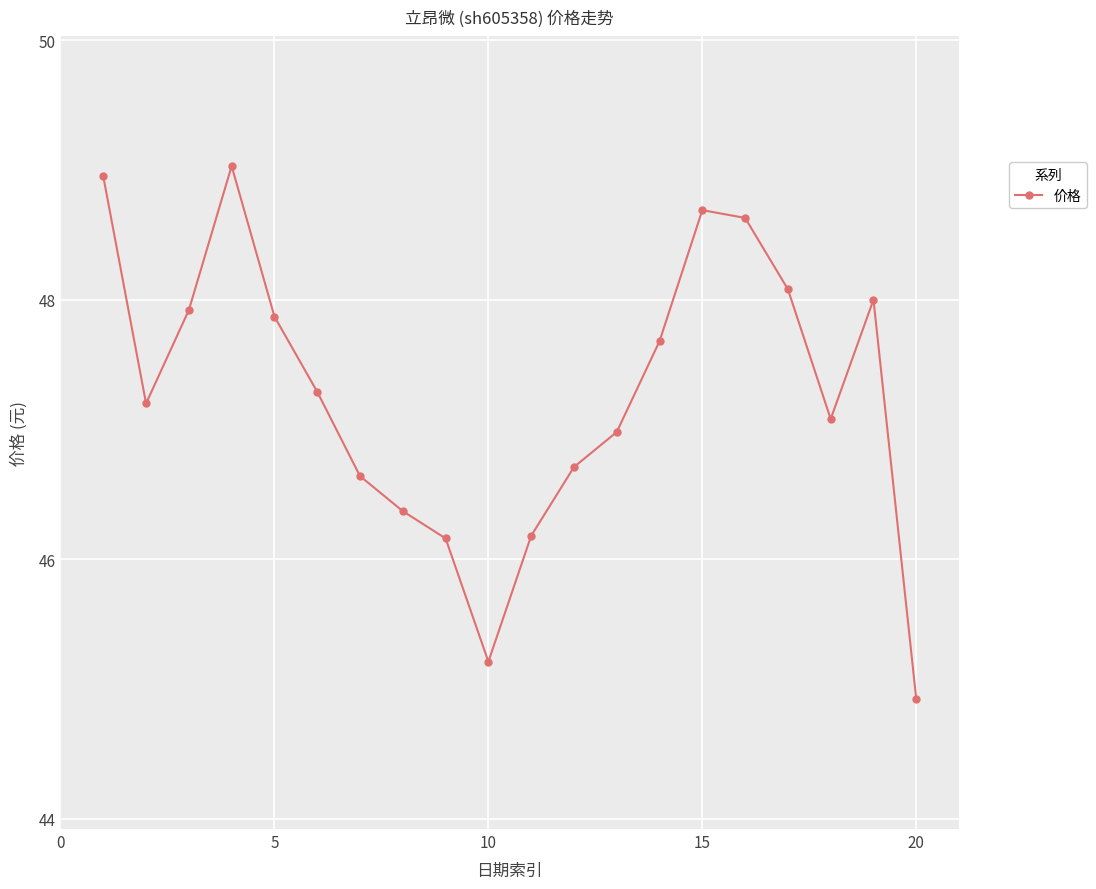

Reading right to left, what are all the values shown in this chart?

44.9	48.0	47.1	48.1	48.6	48.7	47.7	47.0	46.7	46.2	45.2	46.2	46.4	46.6	47.3	47.9	49.0	47.9	47.2	49.0